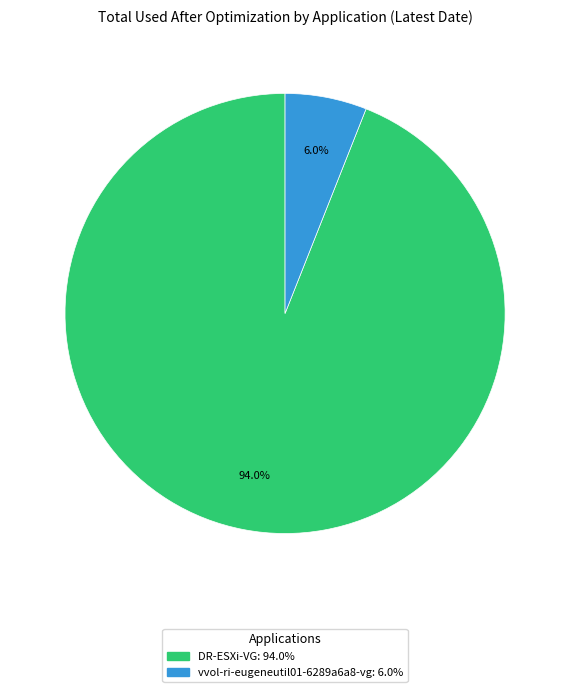

Is there any slice that represents more than half of the pie?

Yes